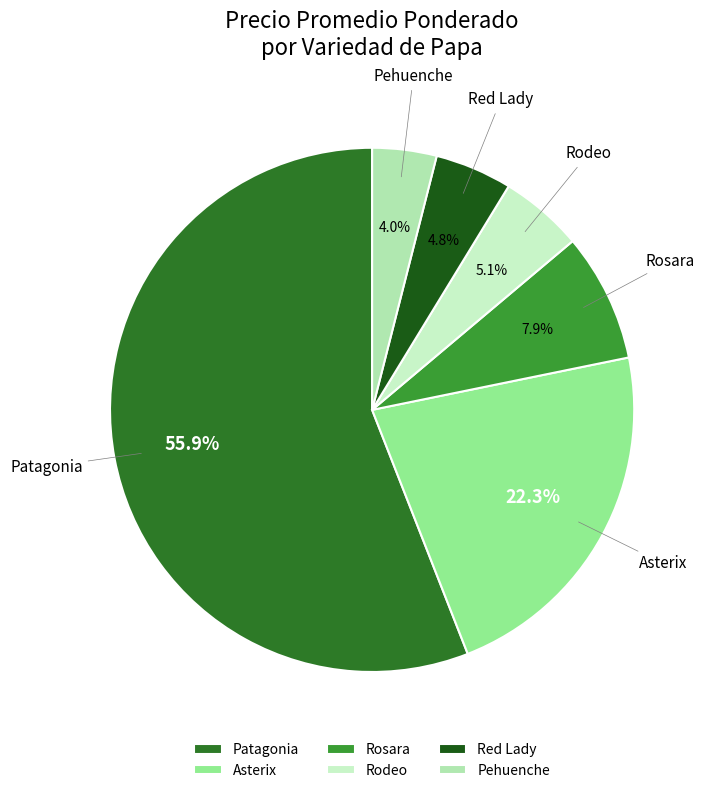

Approximately how many times larger is the value at Rodeo compared to Rosara?

0.6